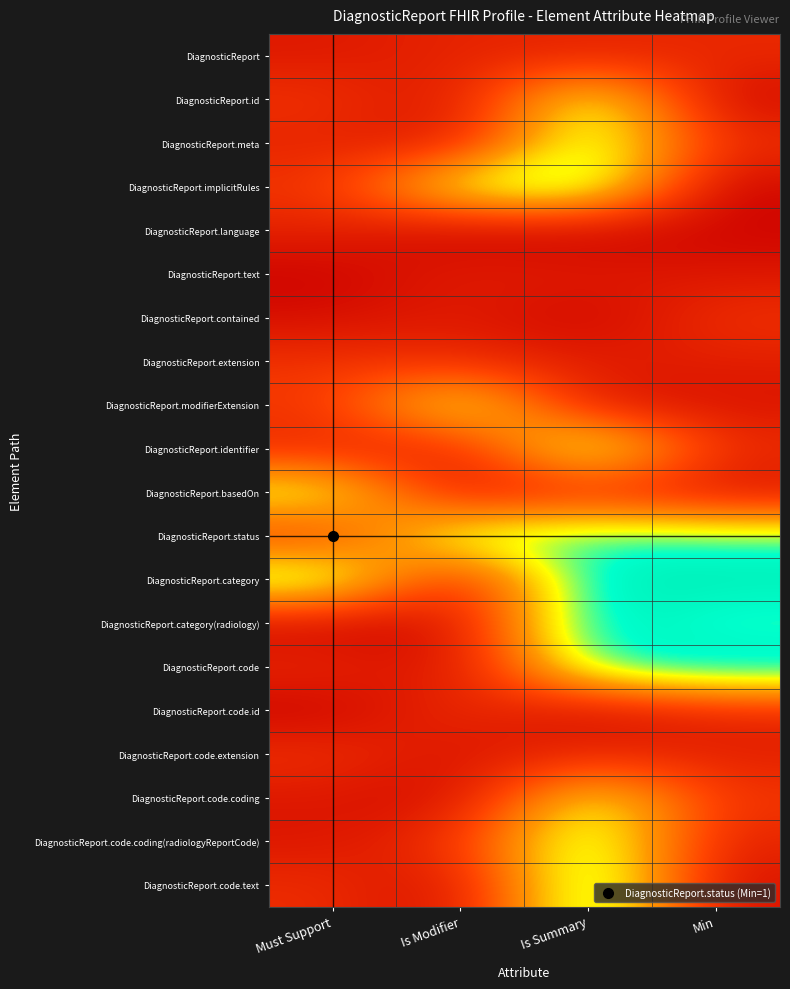

How many data points does each series have?

4